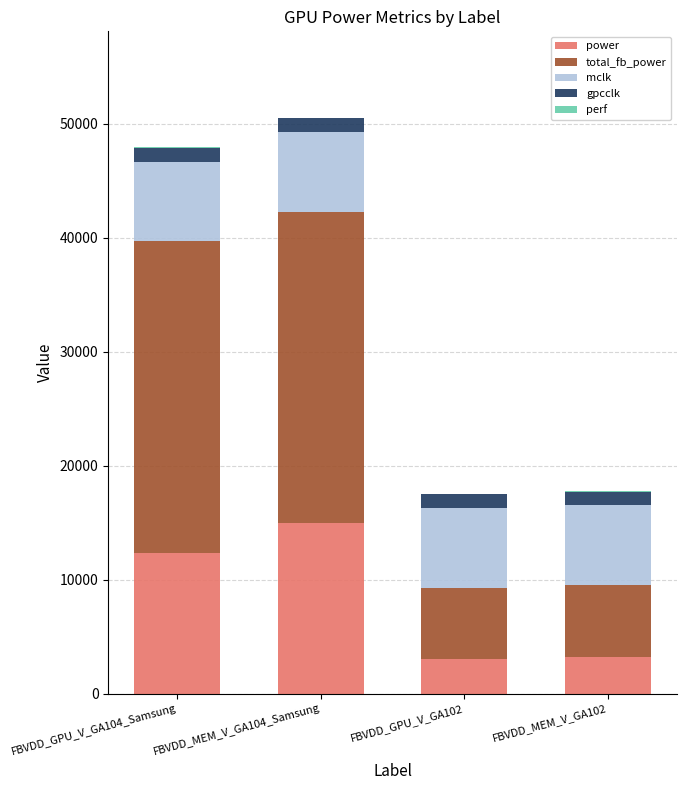

The value of power at FBVDD_MEM_V_GA104_Samsung is 9111.0. True or false?

False